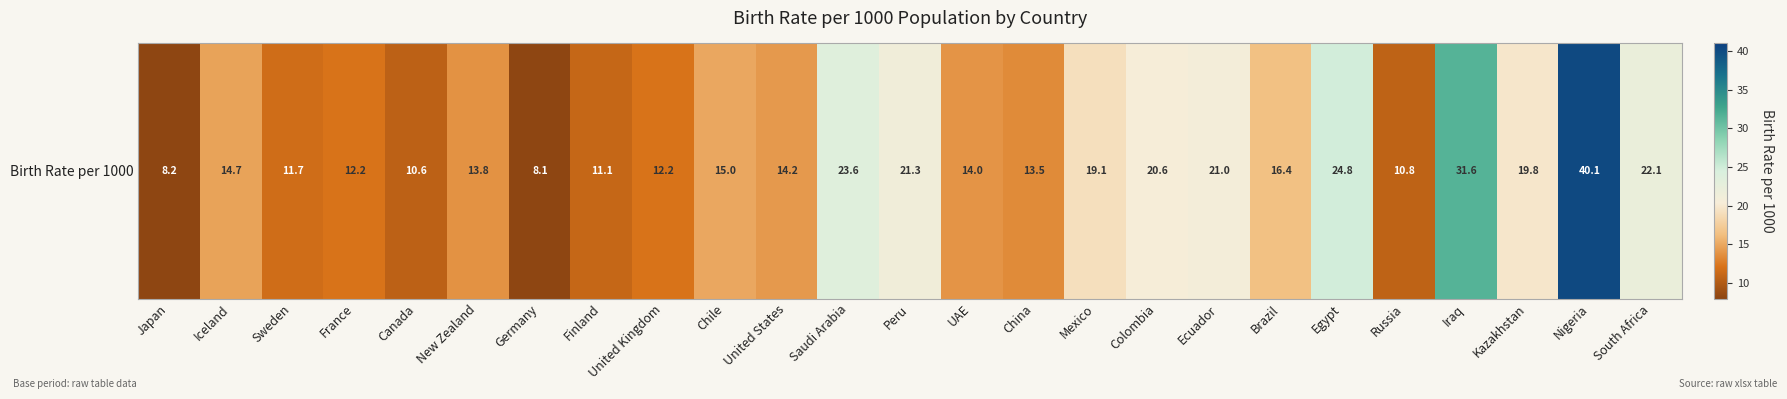

What is the average value?

17.2